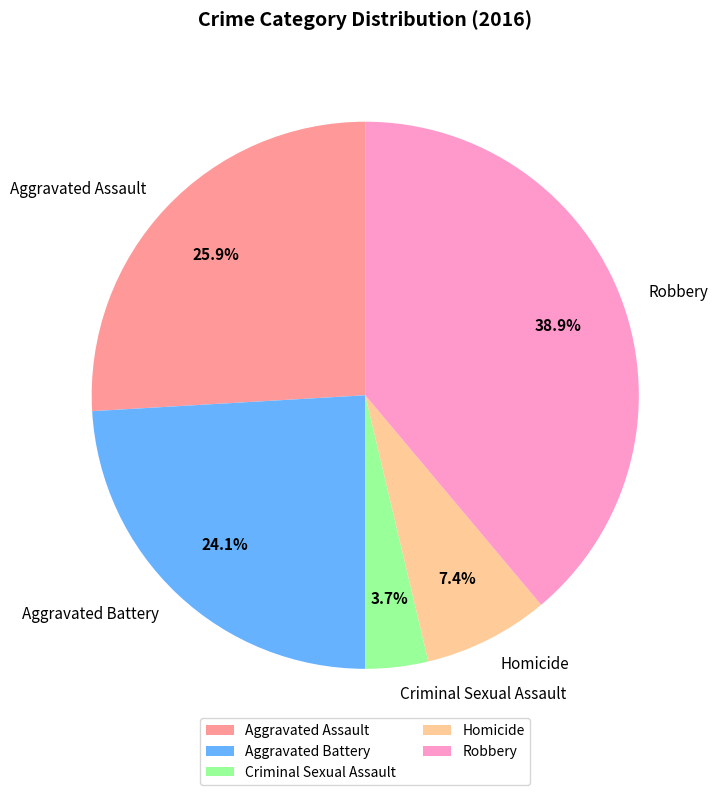

What percentage is NOT represented by Aggravated Assault?

74.1%